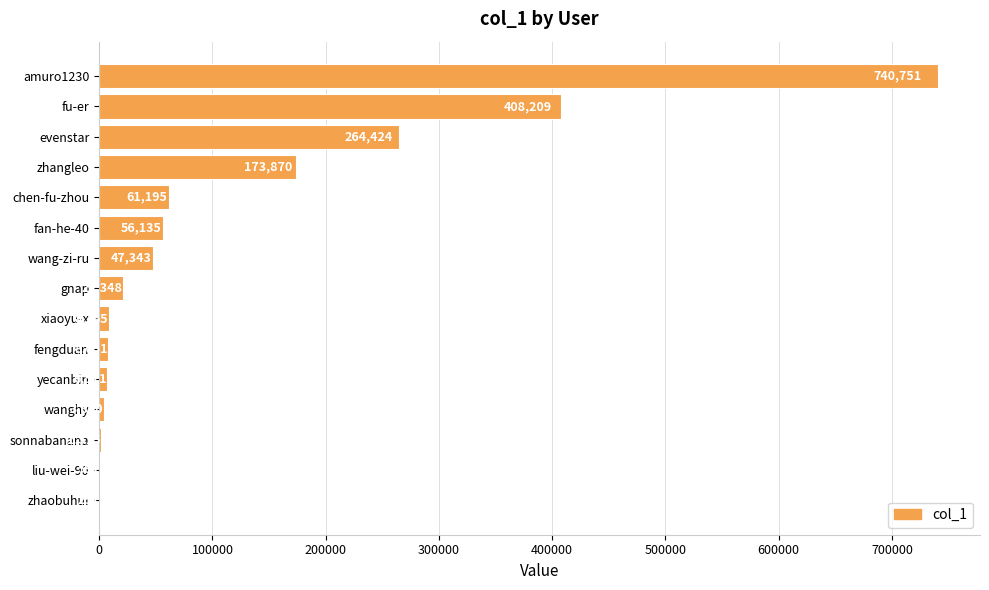

At which category does the chart reach its peak across all series?

amuro1230